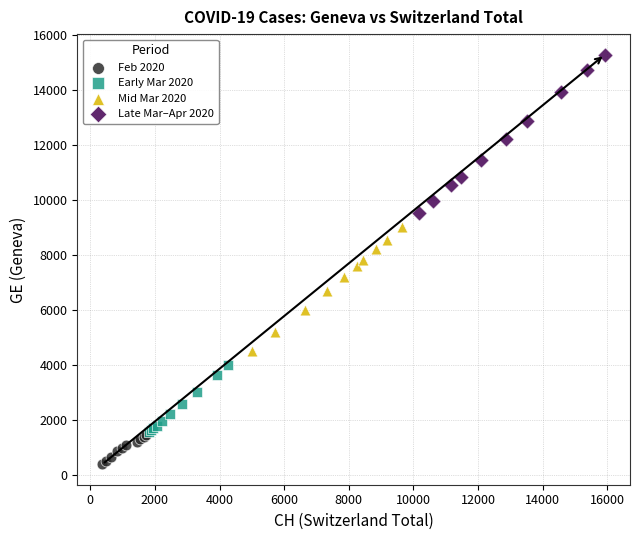

Which series reaches the maximum Y coordinate?

Late Mar–Apr 2020